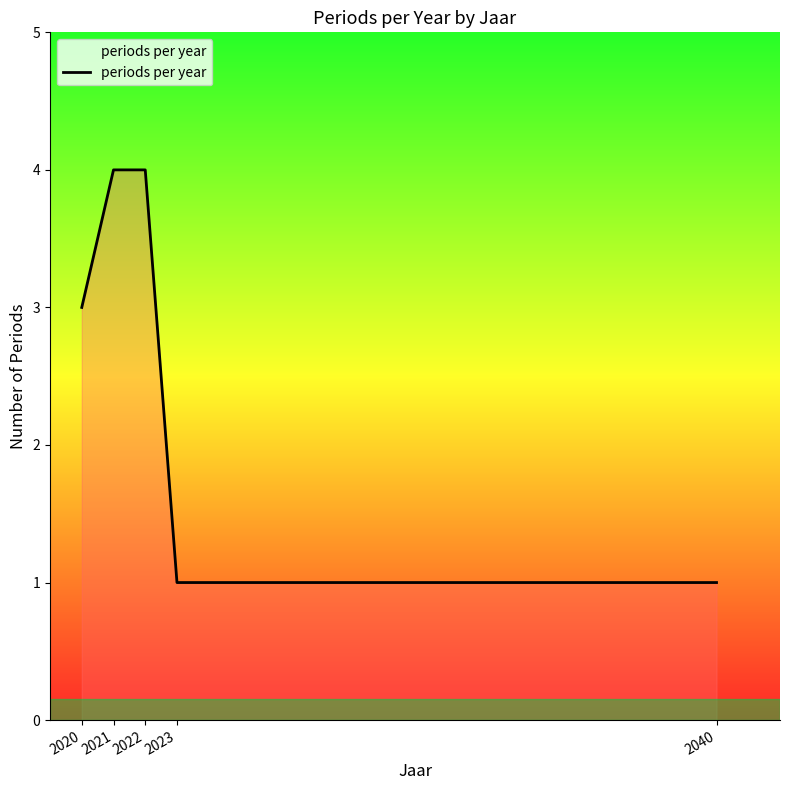

Reading left to right, transcribe all the data shown in this chart.

3	4	4	1	1